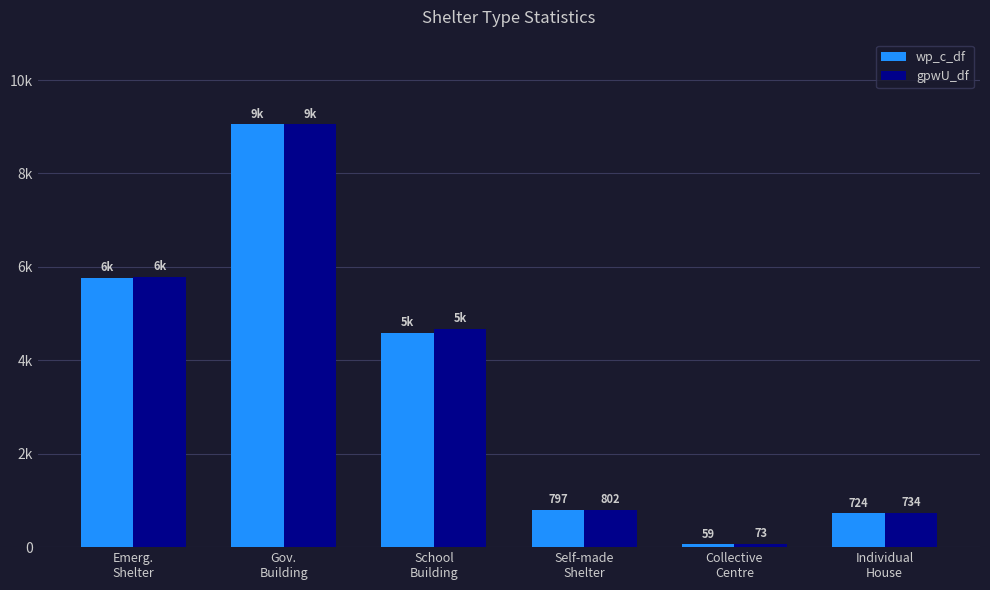

The gpwU_df series shows 5782.2 at Emerg.
Shelter. True or false?

True